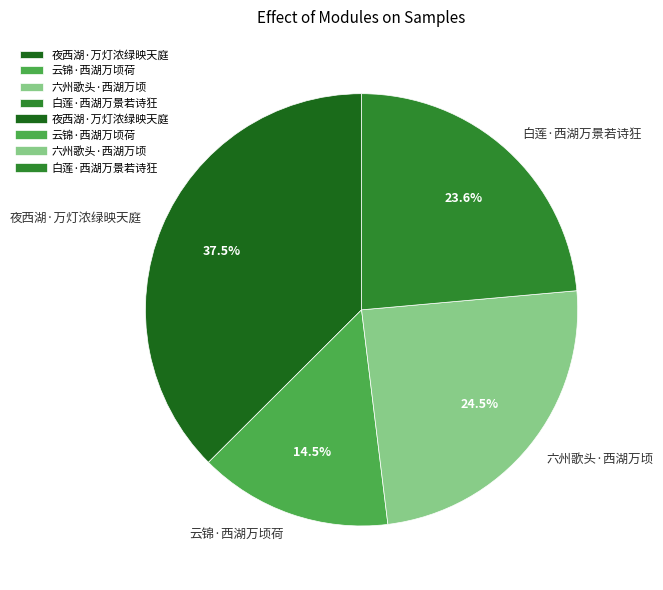

Is there a majority slice in this chart?

No